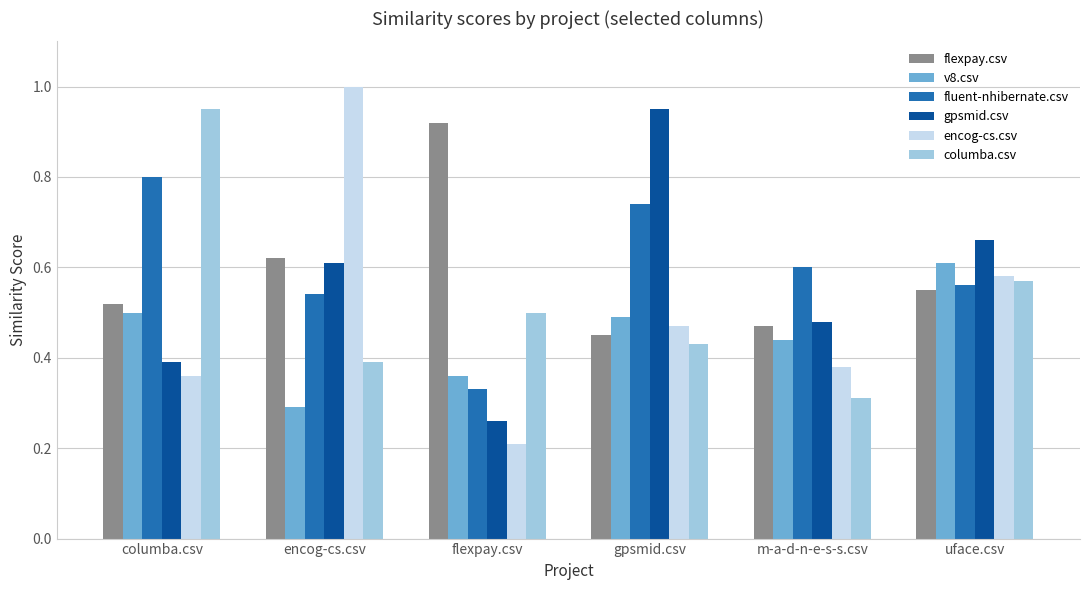

How many bars are there in total?

36